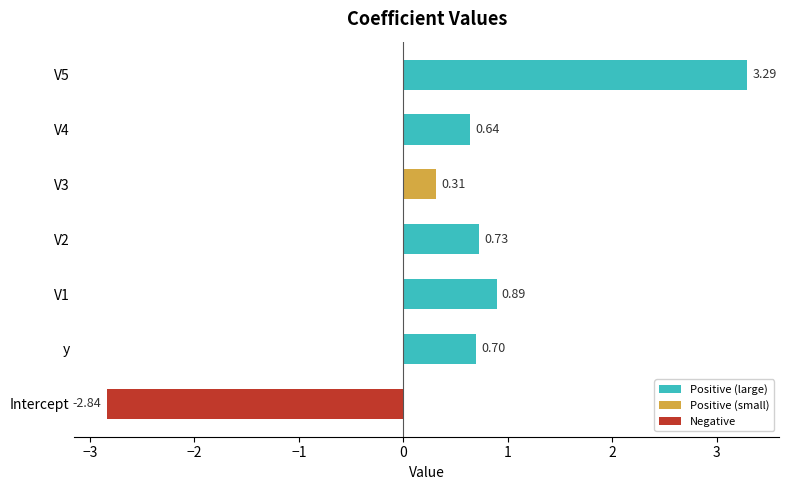

Which label corresponds to the smallest value in the chart?

Intercept